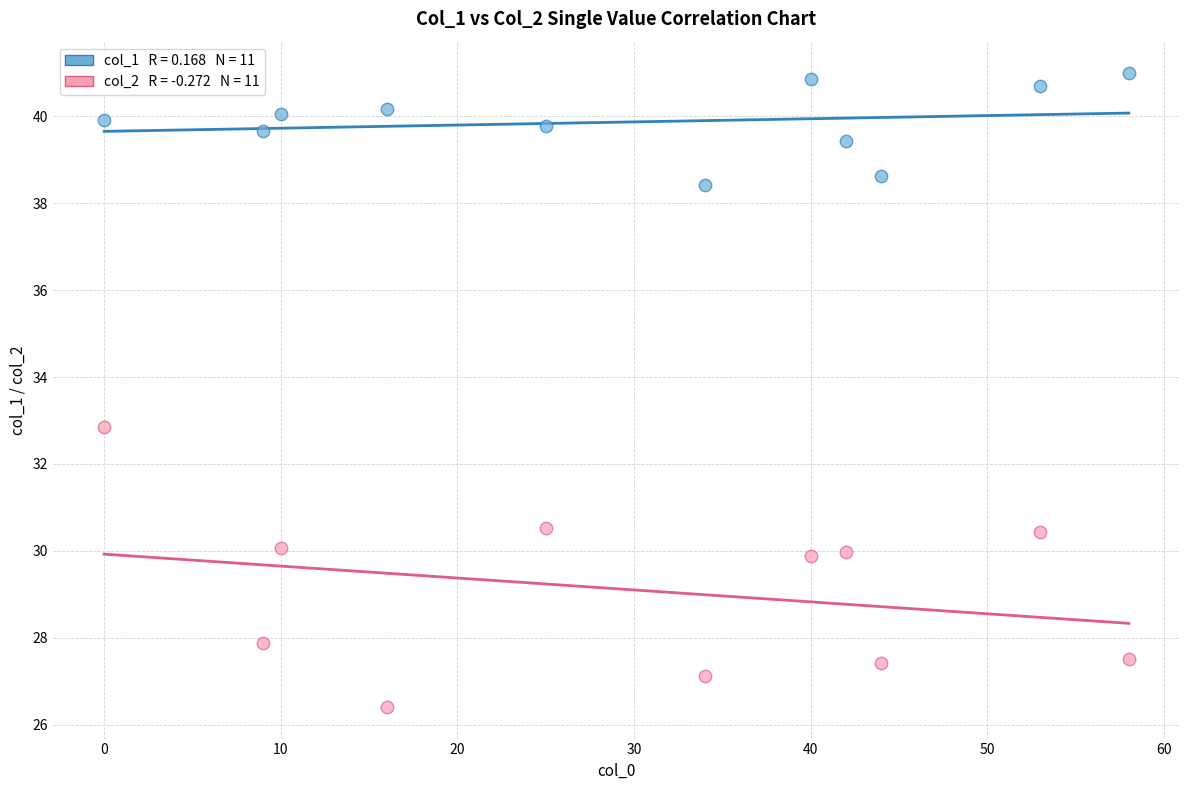

Across all data points, what is the range of X values (max minus min)?

58.0